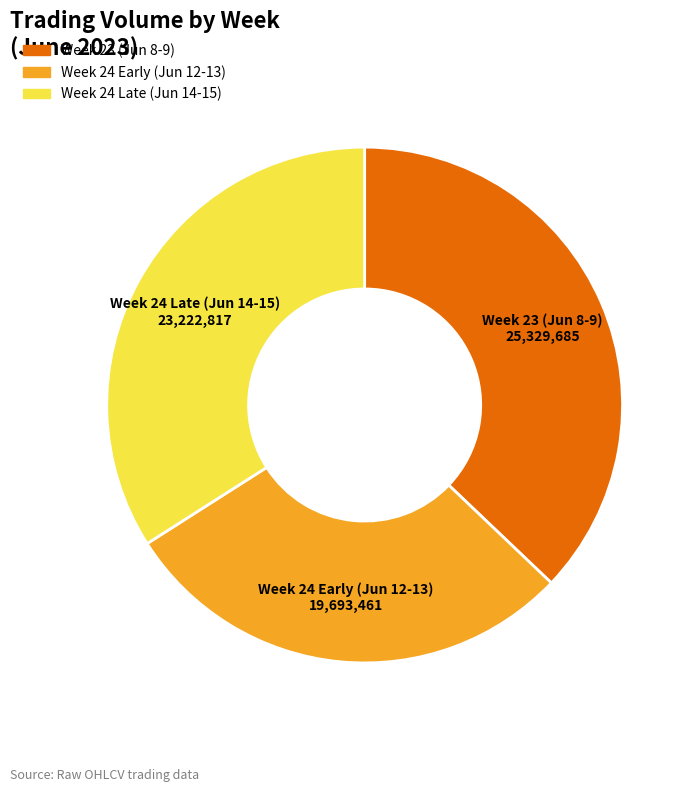

Is there any slice that represents more than half of the pie?

No